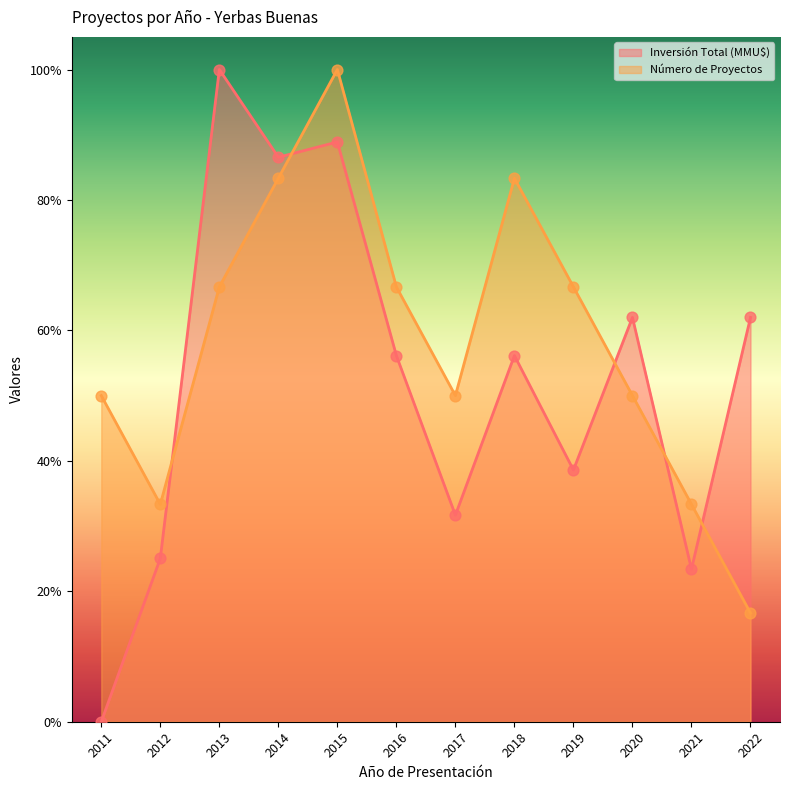

What is the total value across all series at 2016?

1.2